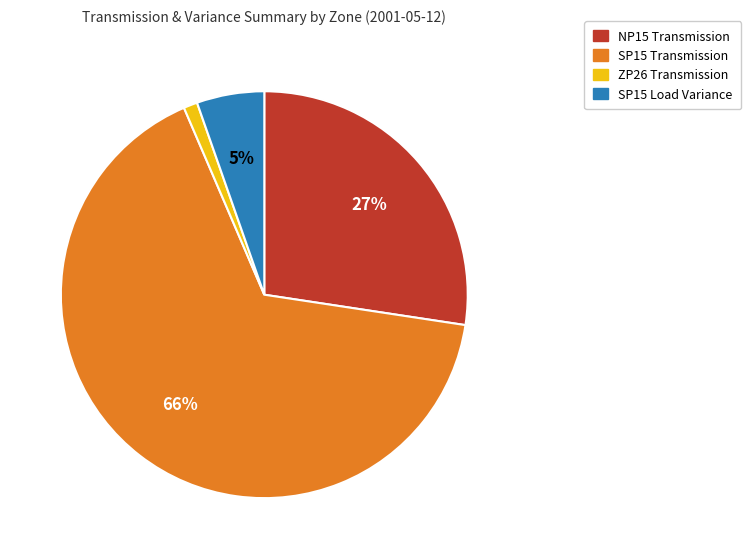

To the nearest percent, what percentage of the pie is ZP26 Transmission?

1%